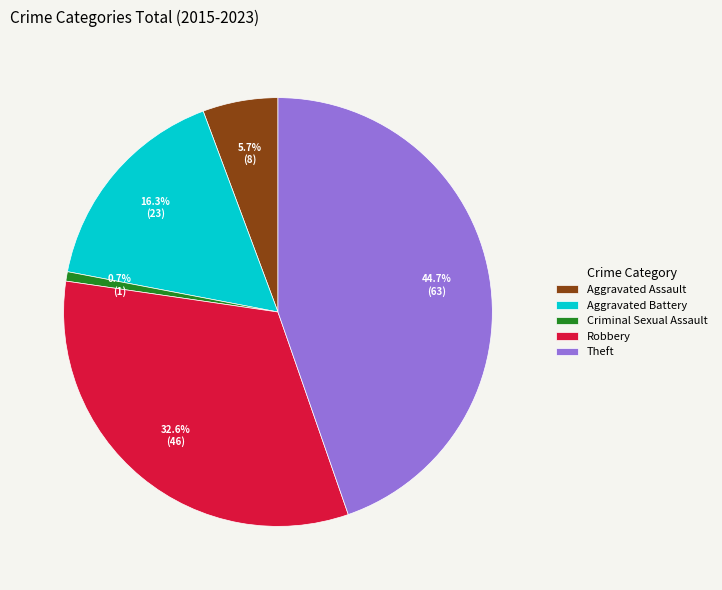

To the nearest percent, what is the difference between the largest and smallest slice percentages?

44%